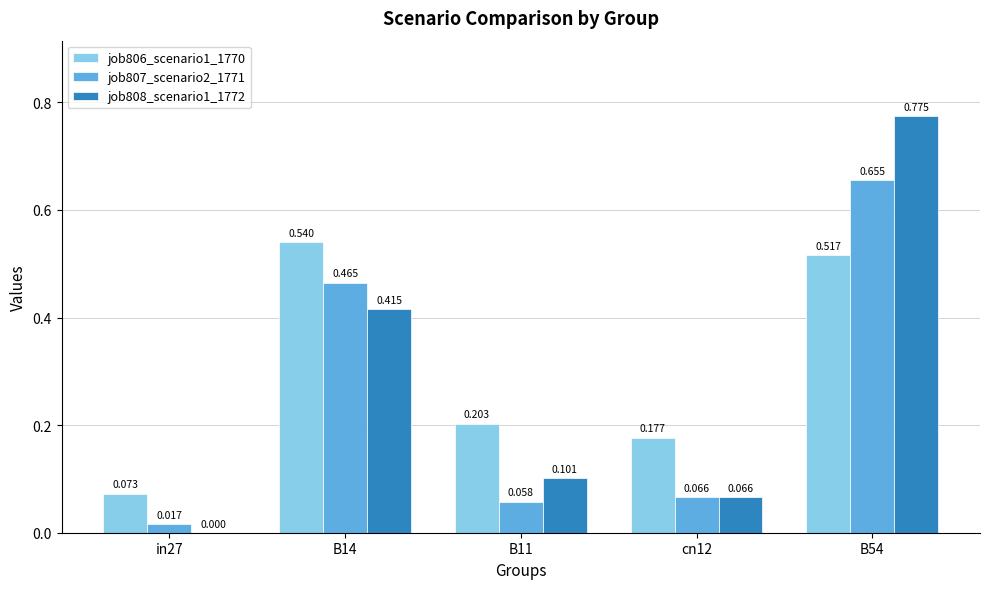

At which label is job808_scenario1_1772 closest to 0?

in27